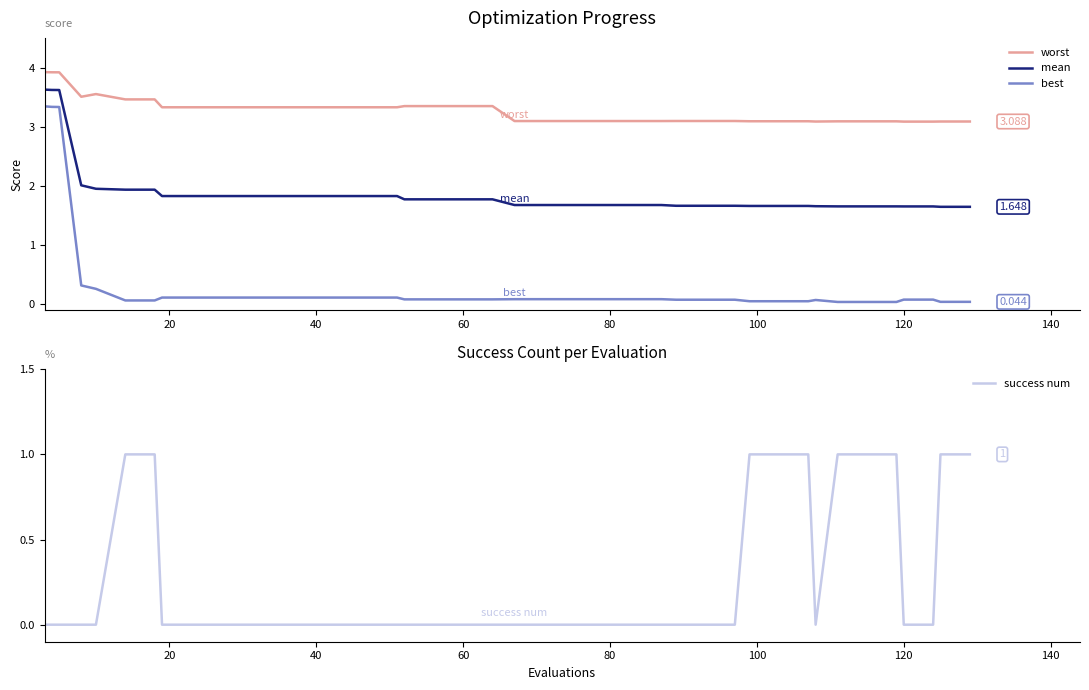

True or false: worst and mean intersect in this chart.

False